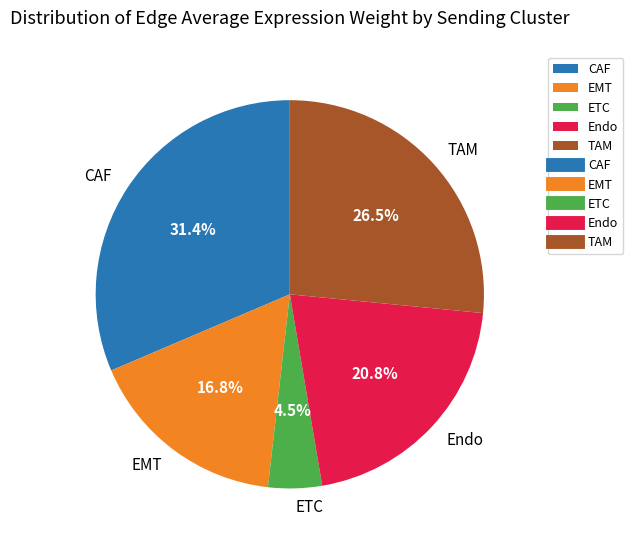

Between Endo and EMT, which is larger?

Endo